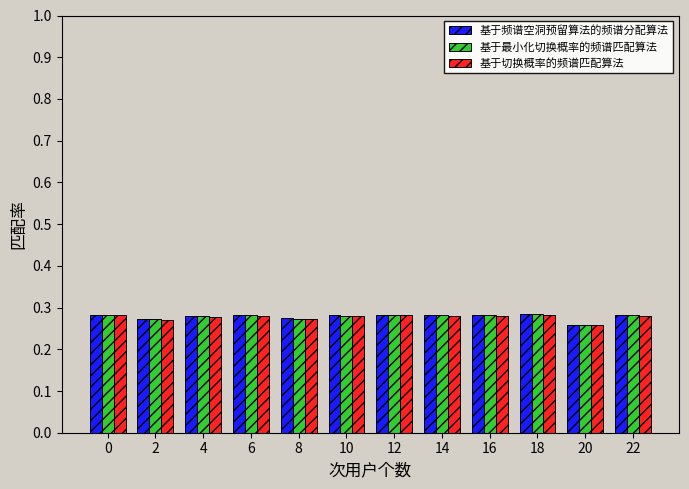

The 基于切换概率的频谱匹配算法 series shows 0.4 at 6. True or false?

False